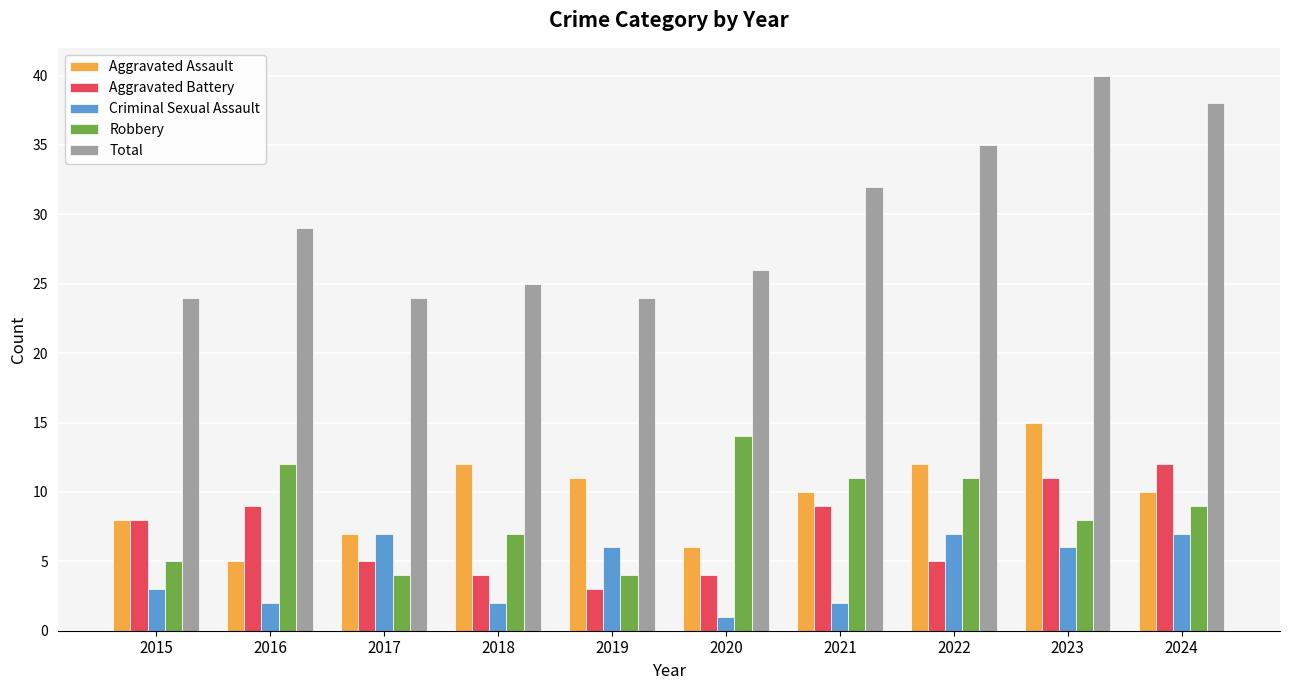

The value of Criminal Sexual Assault at 2021 is 2. True or false?

True